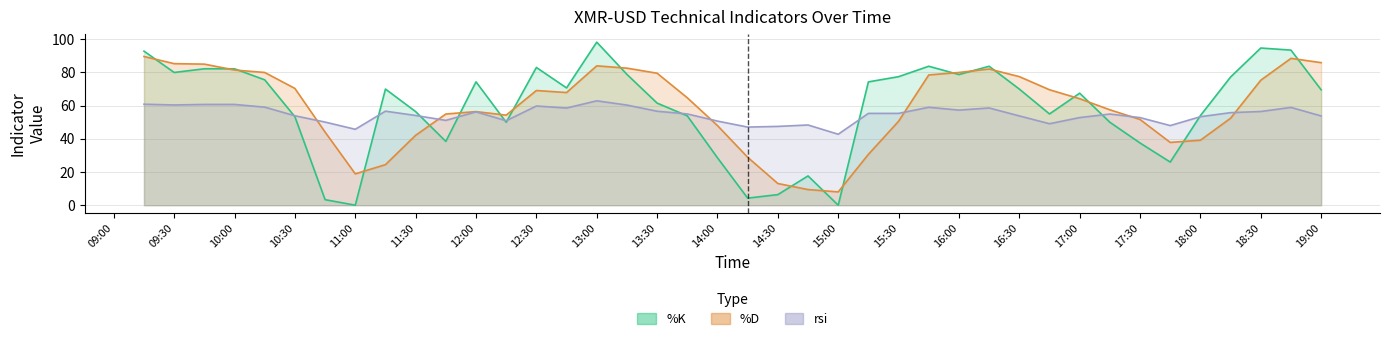

Is it true that rsi equals 80.0 at 18:30?

False